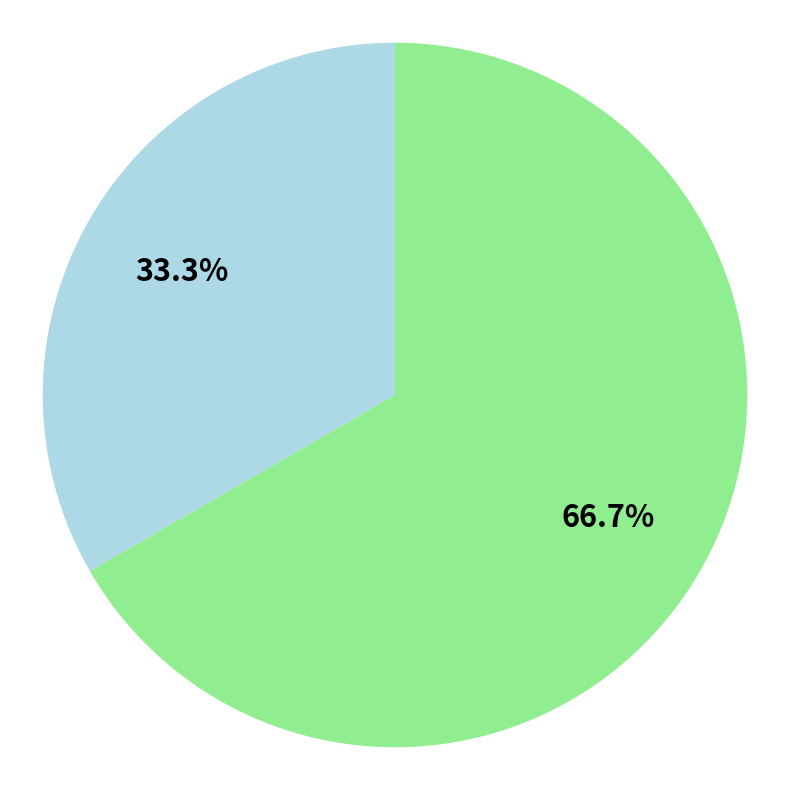

Is there any slice that represents more than half of the pie?

Yes